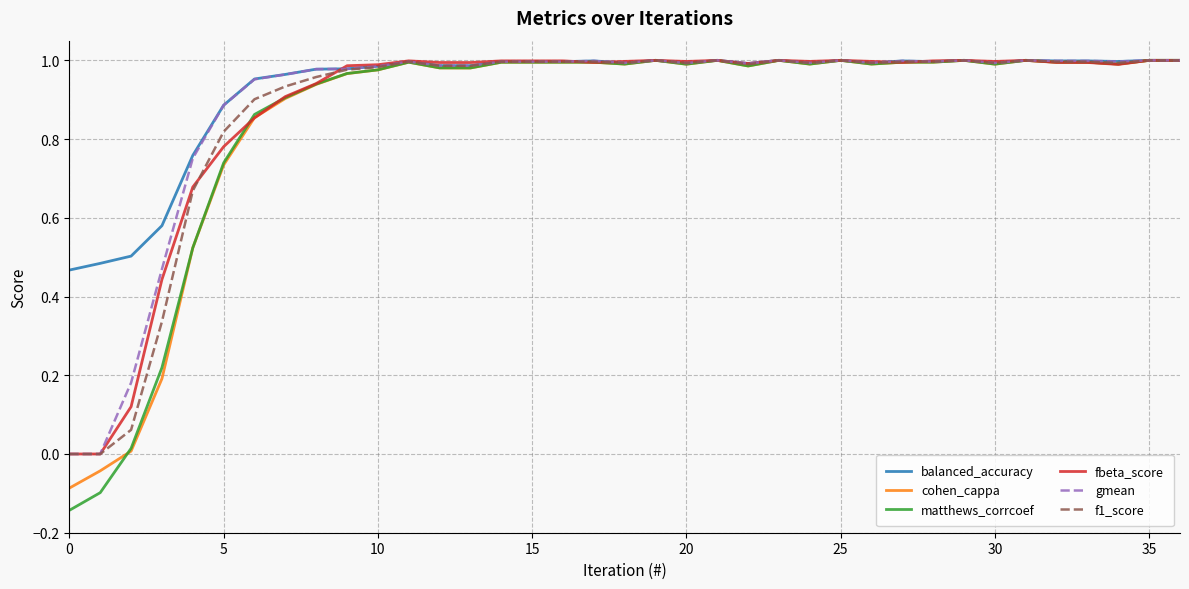

Which series has the largest range (max minus min)?

matthews_corrcoef